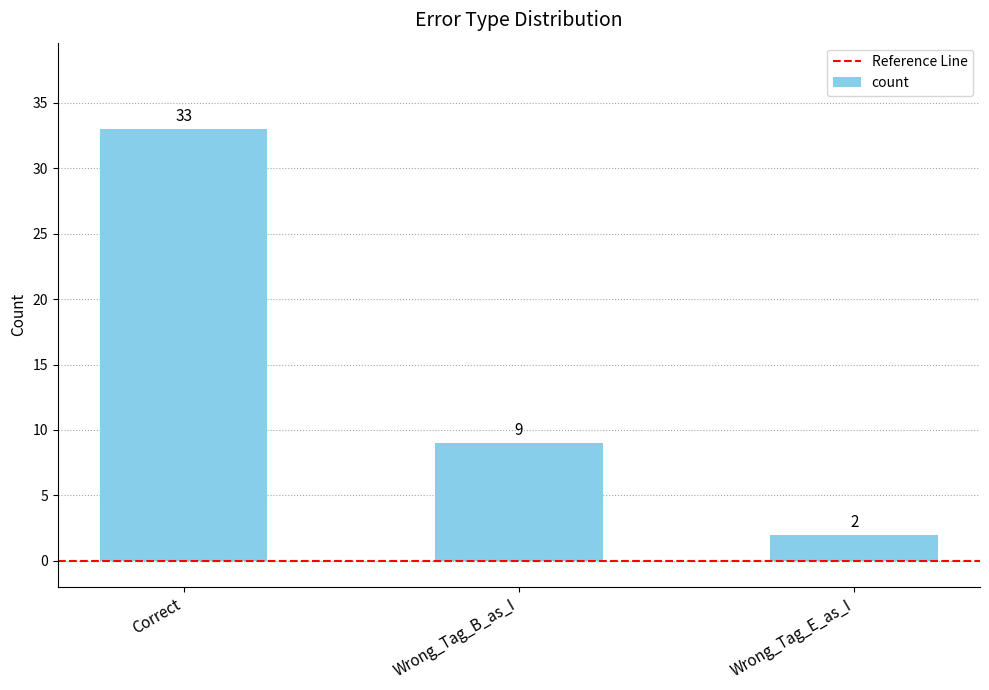

Read the value at Correct, to the nearest 10.

30